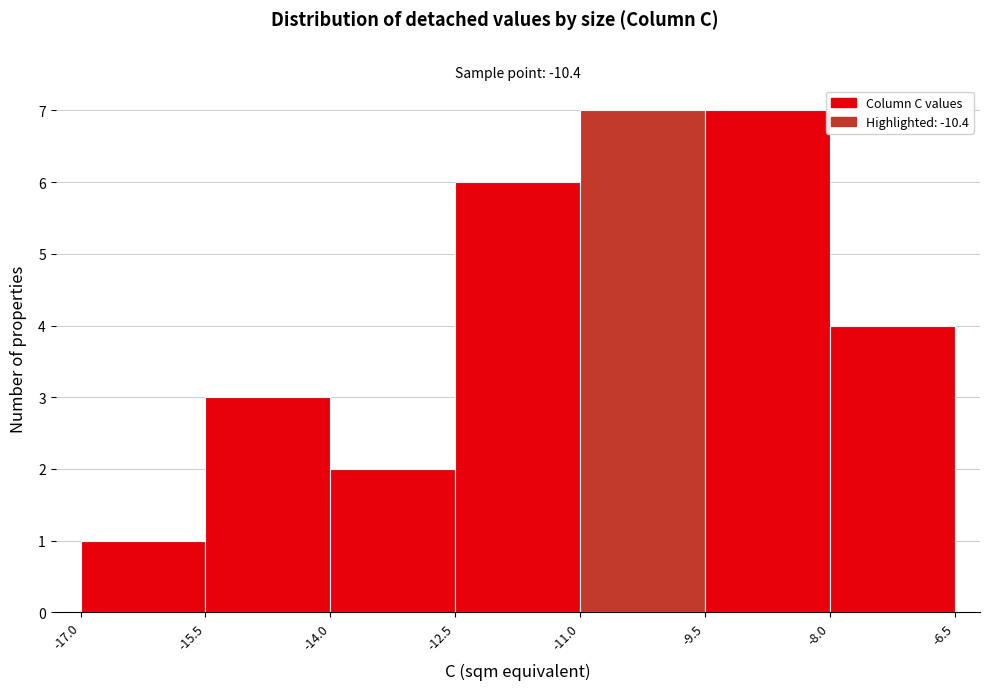

Reading left to right, transcribe this chart: for each bar, give the range it covers on the x-axis and its height. The values are not printed on the chart, so give them approximately, as read against the axis.

-17.0 to -15.5: 1
-15.5 to -14.0: 3
-14.0 to -12.5: 2
-12.5 to -11.0: 6
-11.0 to -9.5: 7
-9.5 to -8.0: 7
-8.0 to -6.5: 4